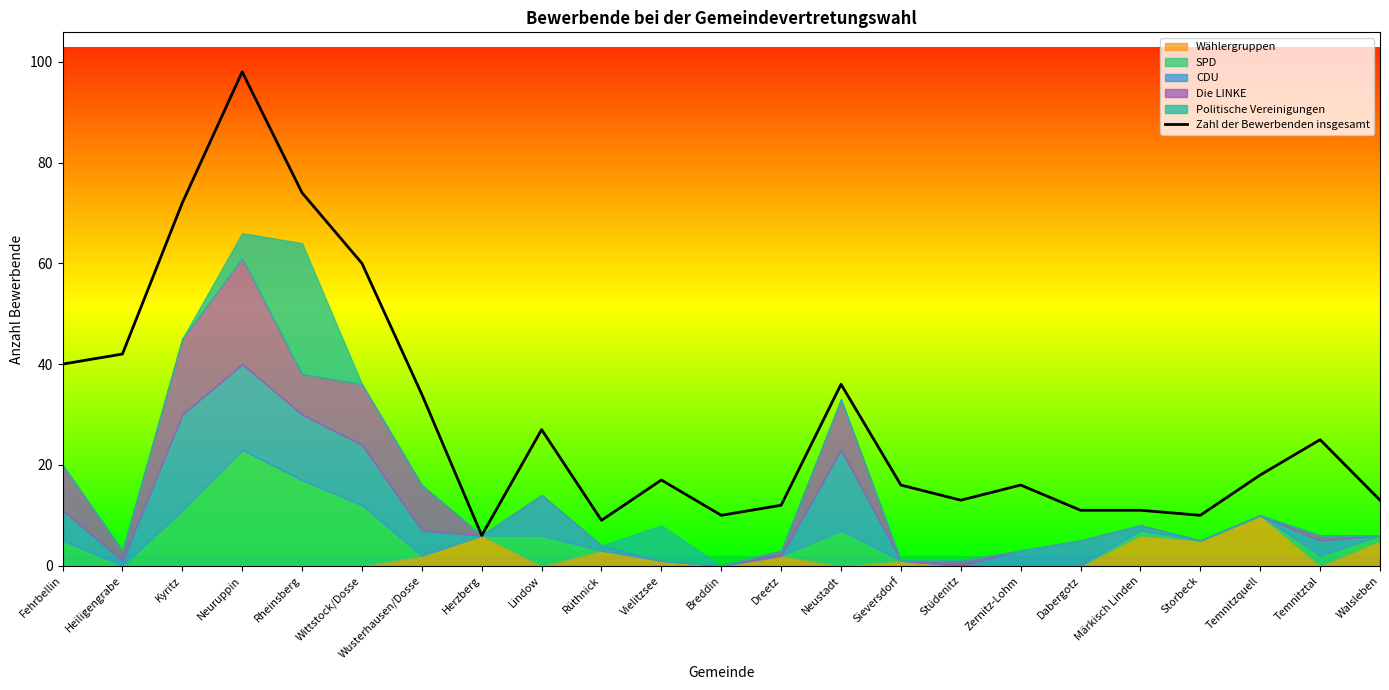

What is the label of the 7th point from the left?

Wusterhausen/Dosse